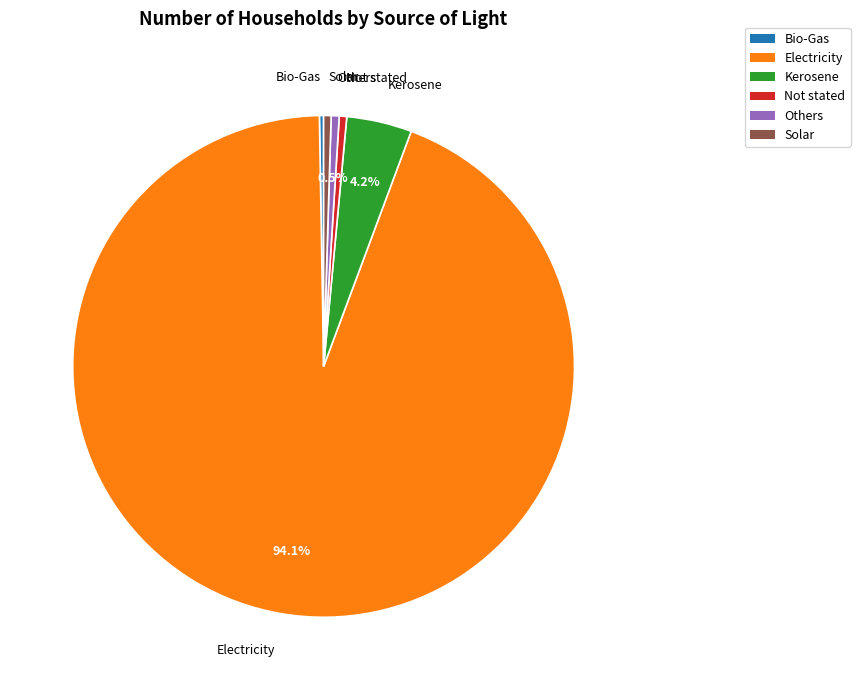

To the nearest percent, what percentage of the pie is Electricity?

94%